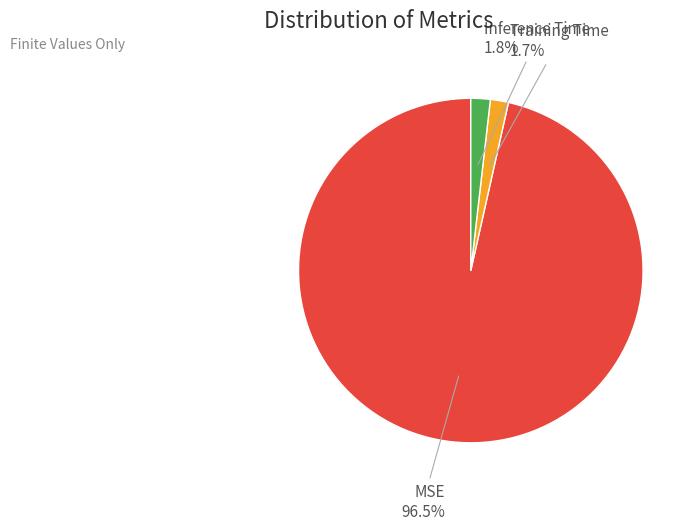

What is the majority slice?

MSE